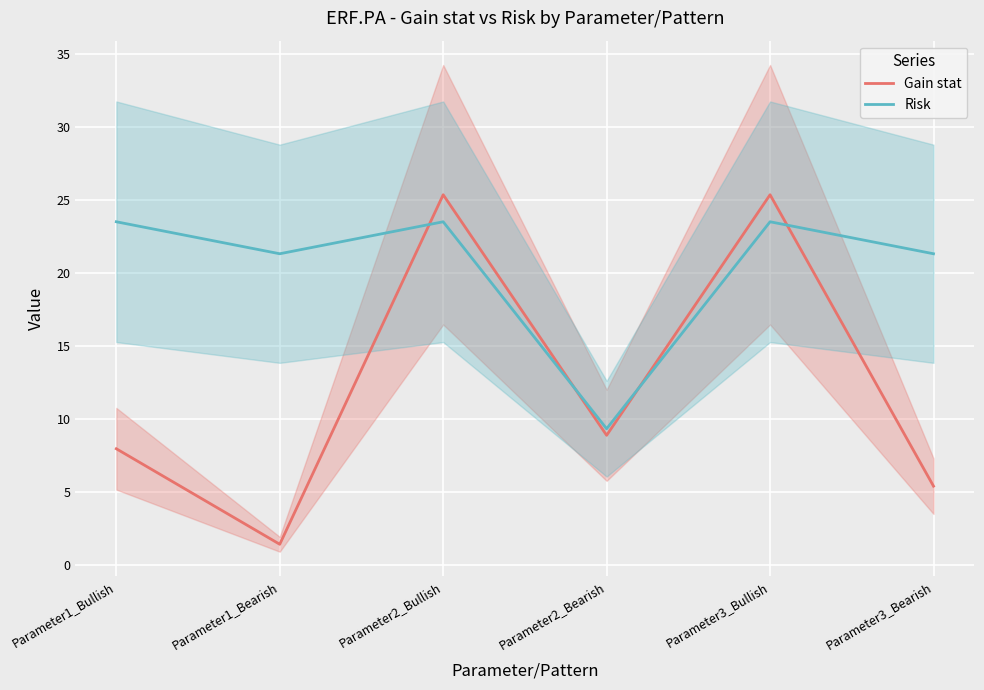

How many categories are shown in the chart?

6